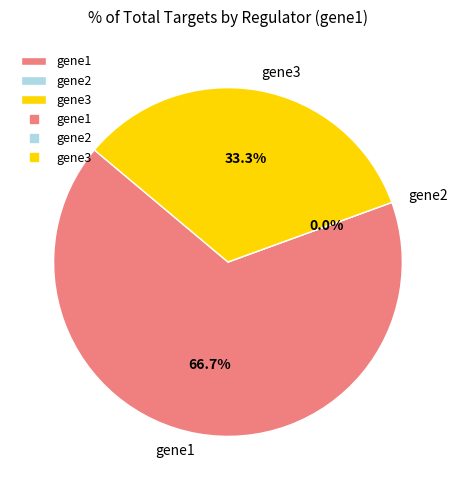

Which category accounts for the majority?

gene1